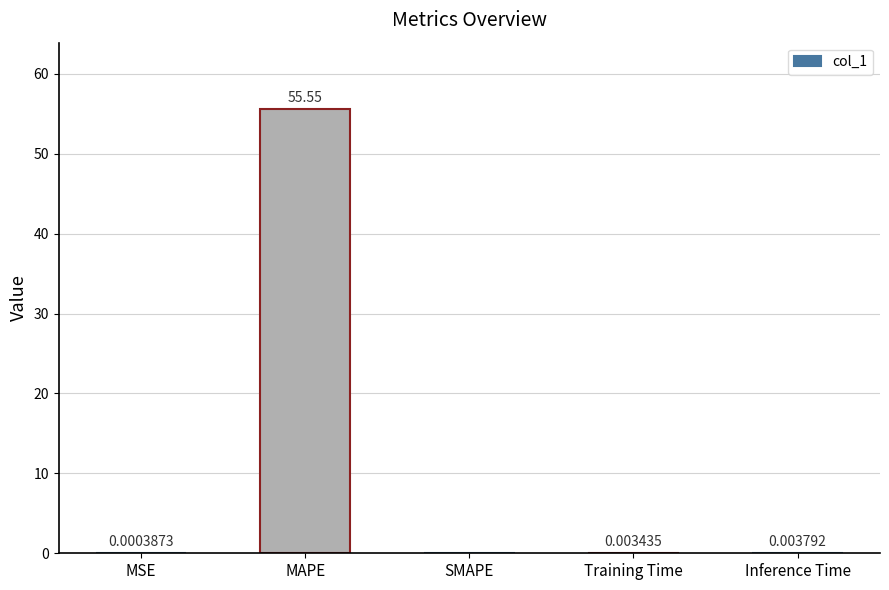

At which label is the value closest to 27?

Inference Time